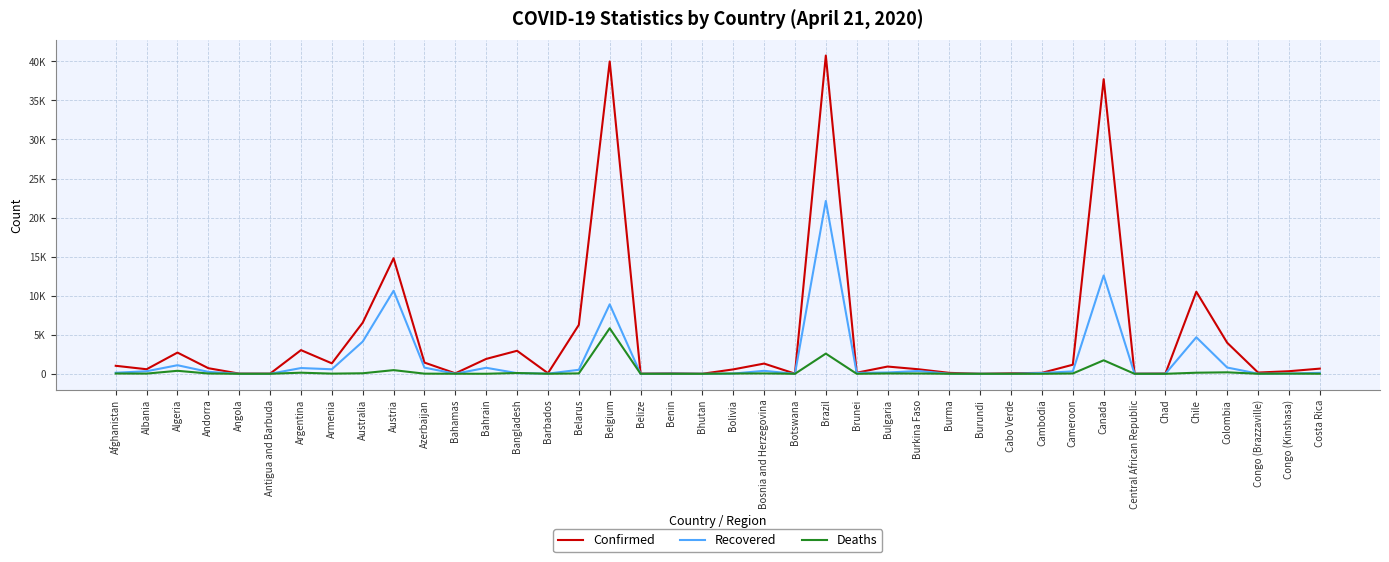

True or false: Confirmed has more than 2 points higher than both neighbors.

True